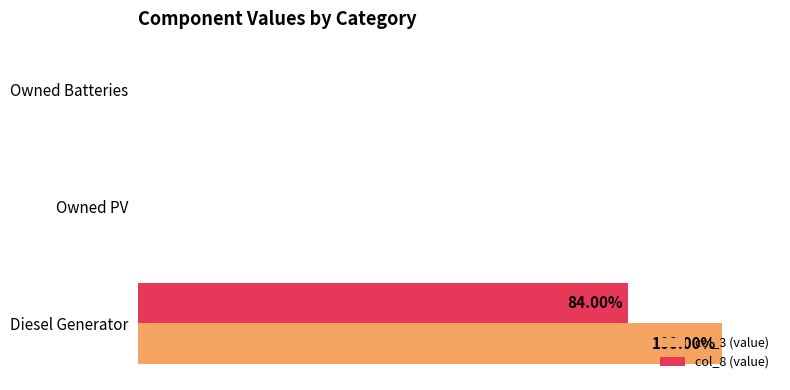

Reading right to left, list all the values displayed in this chart.

col_3 (value): 0	0	100
col_8 (value): 0	0	84